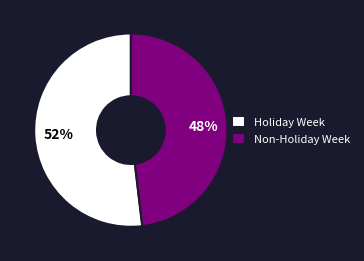

Rank the categories by value from lowest to highest.

Non-Holiday Week, Holiday Week